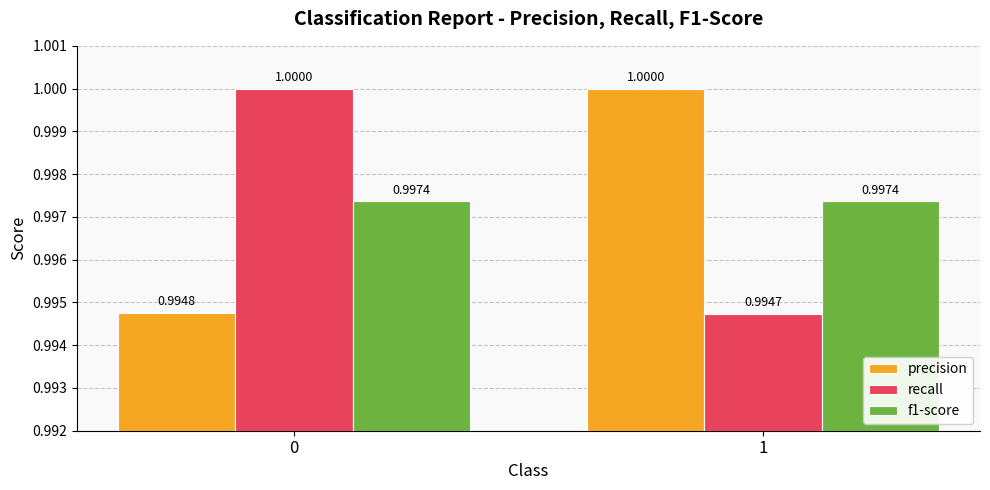

How many categories are shown in the chart?

2